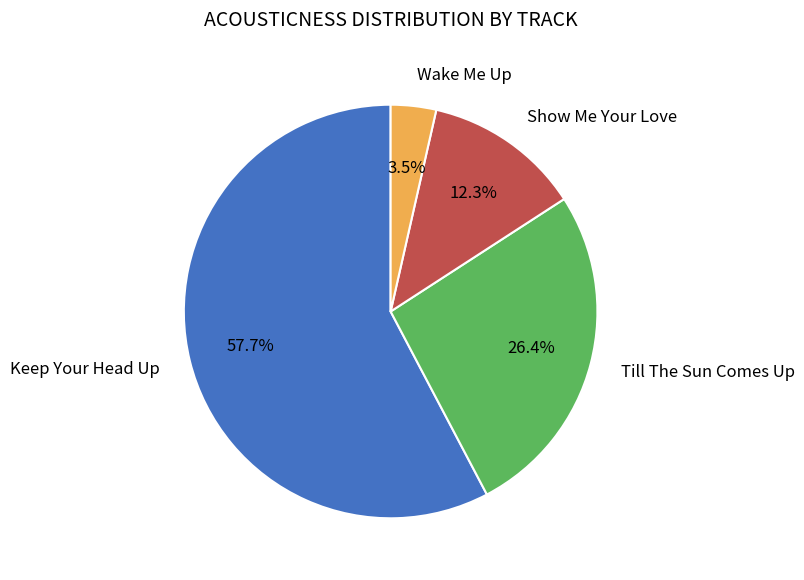

Rank the categories by value from highest to lowest.

Keep Your Head Up, Till The Sun Comes Up, Show Me Your Love, Wake Me Up